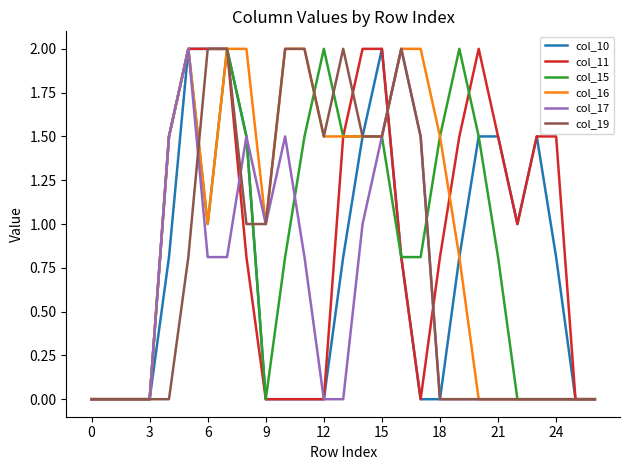

What is the maximum value for col_19?

2.0